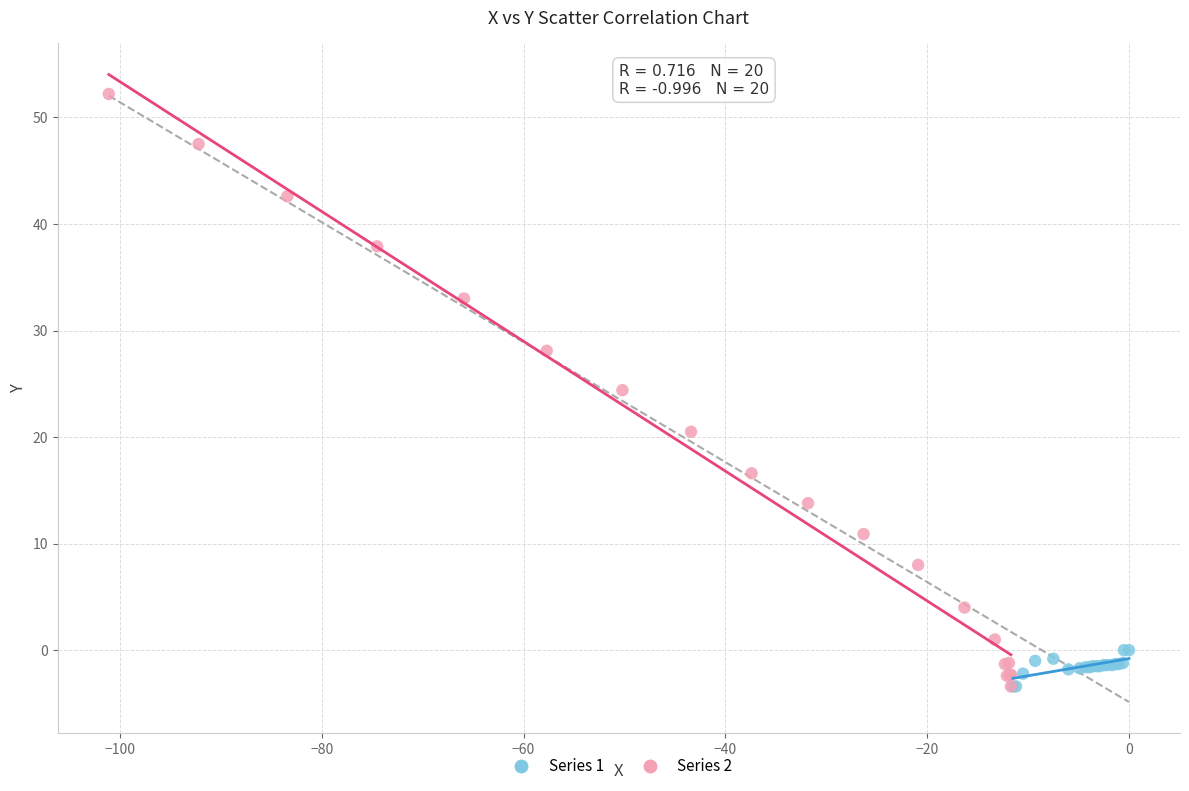

Which series has the widest spread of Y values?

Series 2